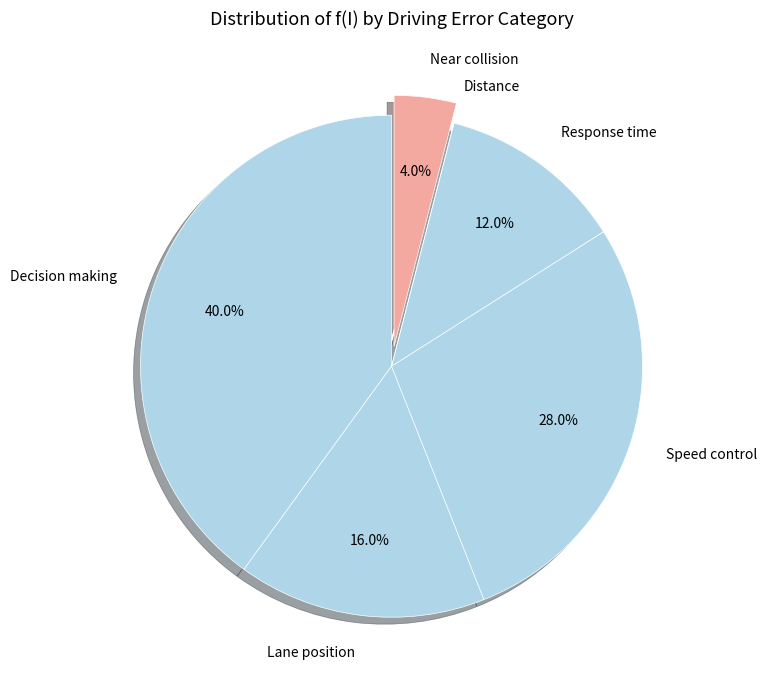

To the nearest percent, what percentage of the pie is Speed control?

28%